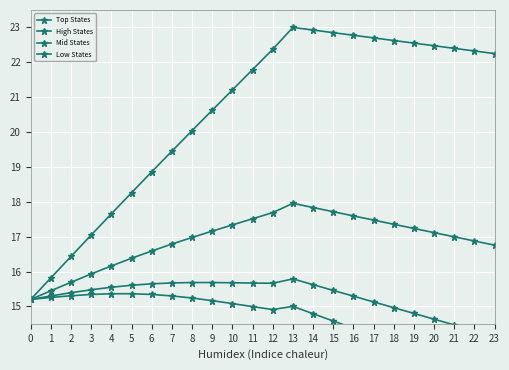

What is the value of the Mid States point at the 5th from the left?

15.5